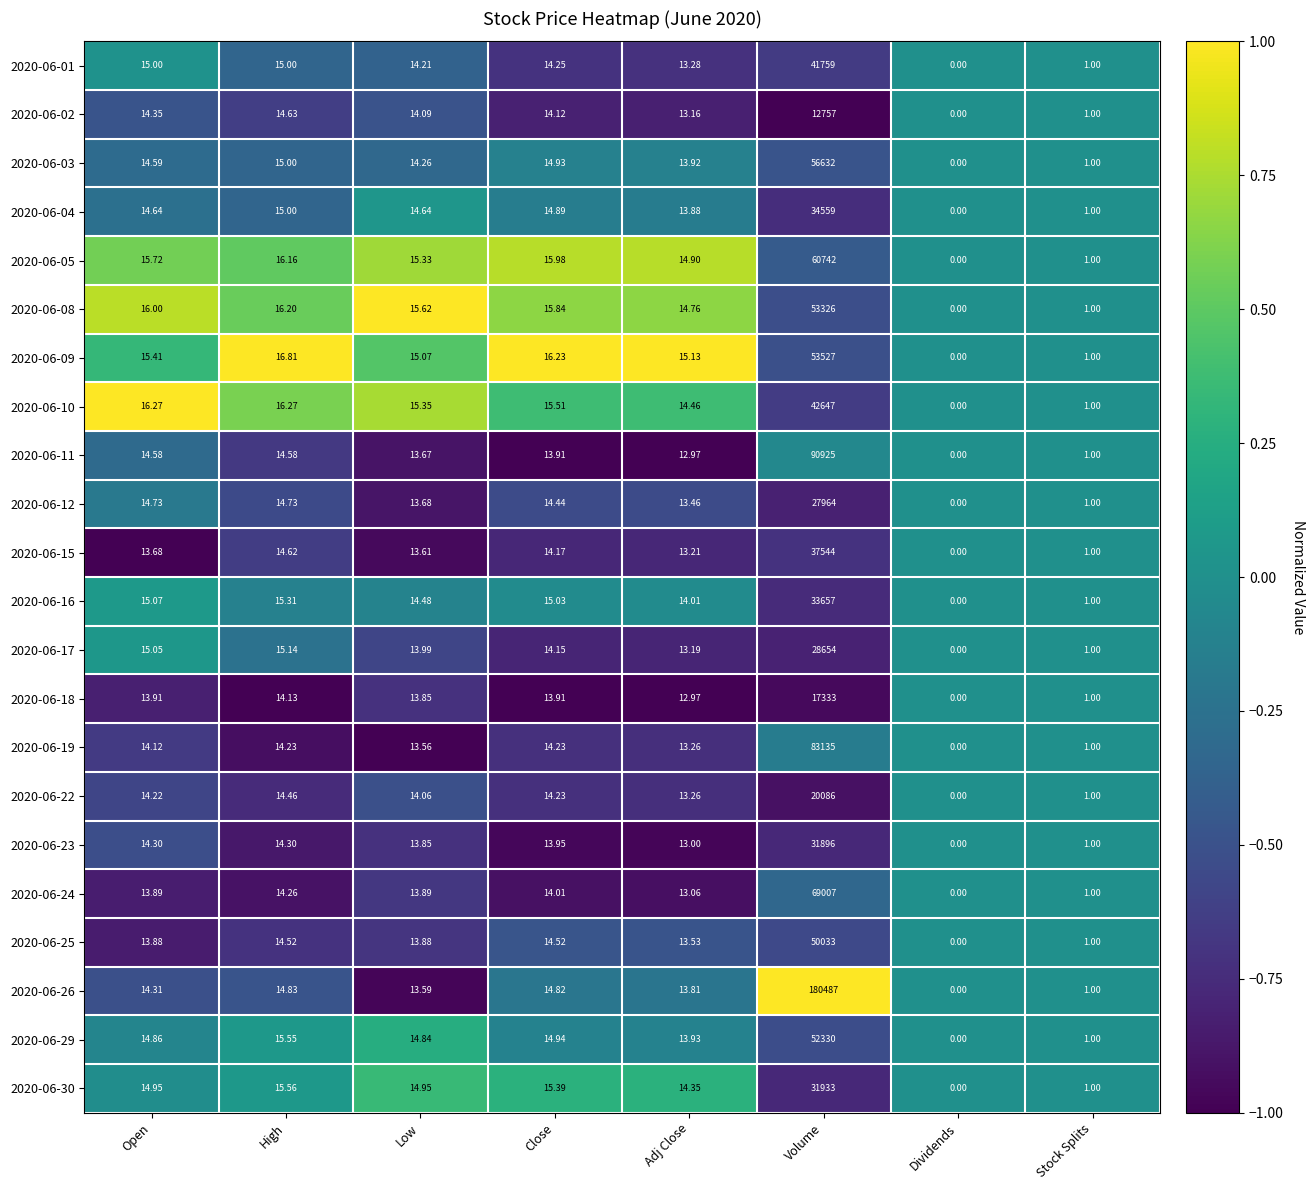

At which category does the chart reach its peak across all series?

Volume